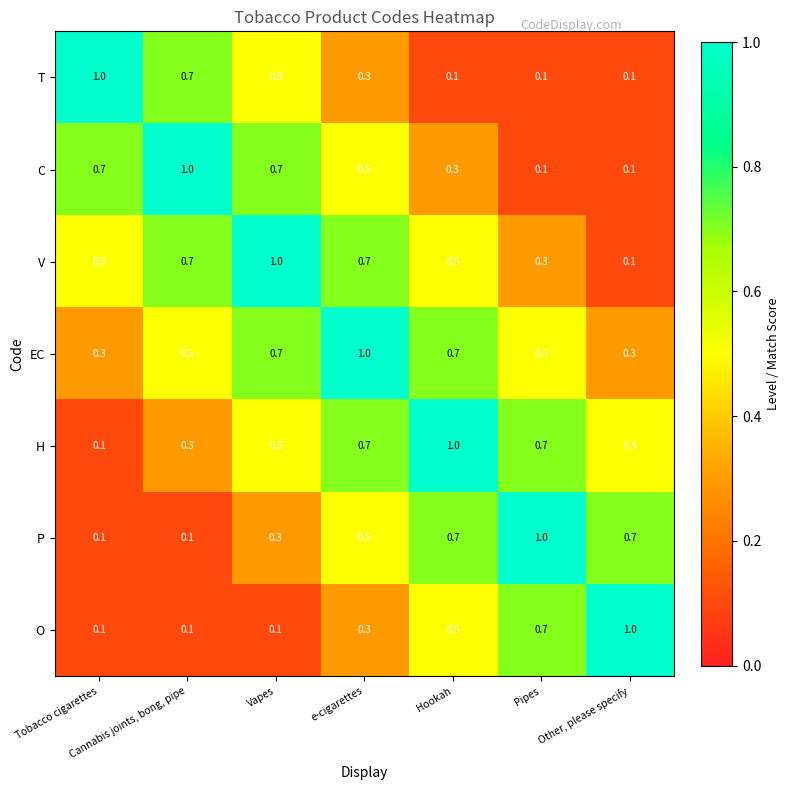

How many C values are between 0 and 1?

7